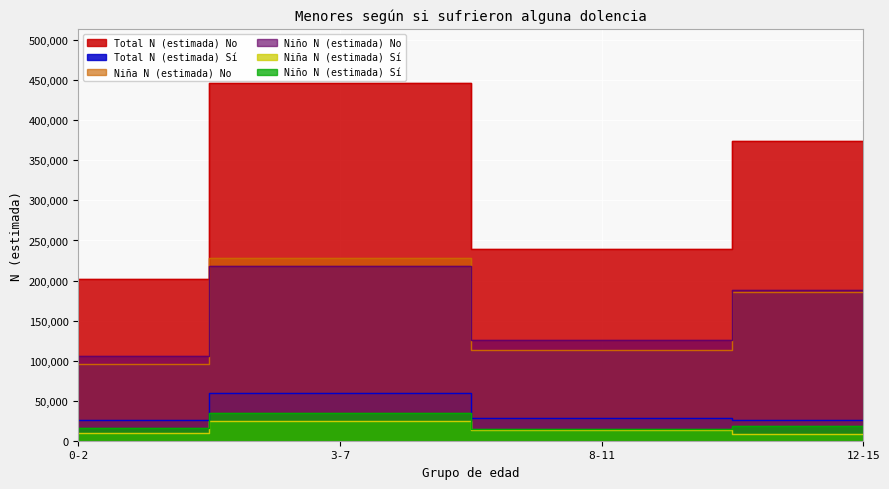

Rank the categories by Niña N (estimada) No value from highest to lowest.

3-7, 12-15, 8-11, 0-2